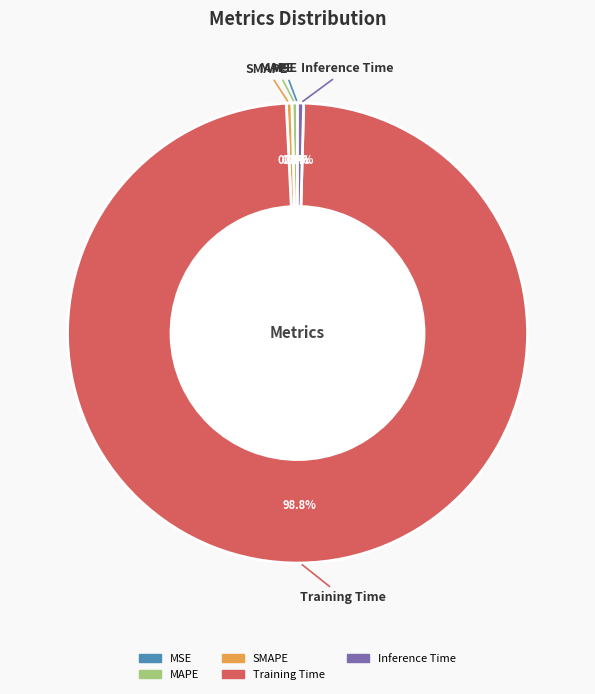

What percentage is NOT represented by Inference Time?

99.6%